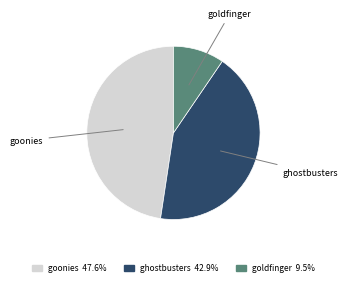

Which slice is the smallest?

goldfinger